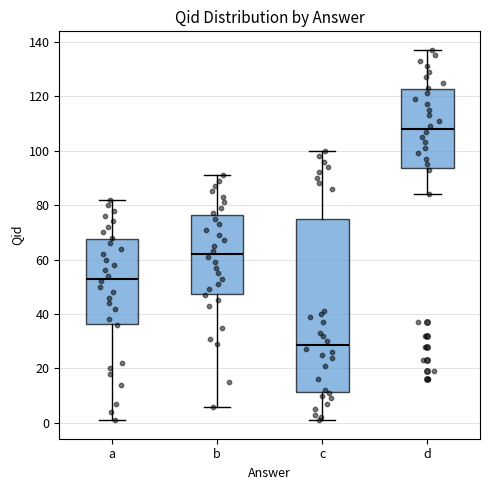

Reading left to right, transcribe this box plot: for each box, give where its median line is, the range the box spans, and where its two whiskers end, as read against the y-axis. The values are not printed on the chart, so give them approximately, as read against the axis.

a: median 54, box 36 to 68, whiskers 2 to 82
b: median 62, box 48 to 76, whiskers 6 to 92
c: median 28, box 12 to 74, whiskers 2 to 100
d: median 108, box 94 to 122, whiskers 84 to 138